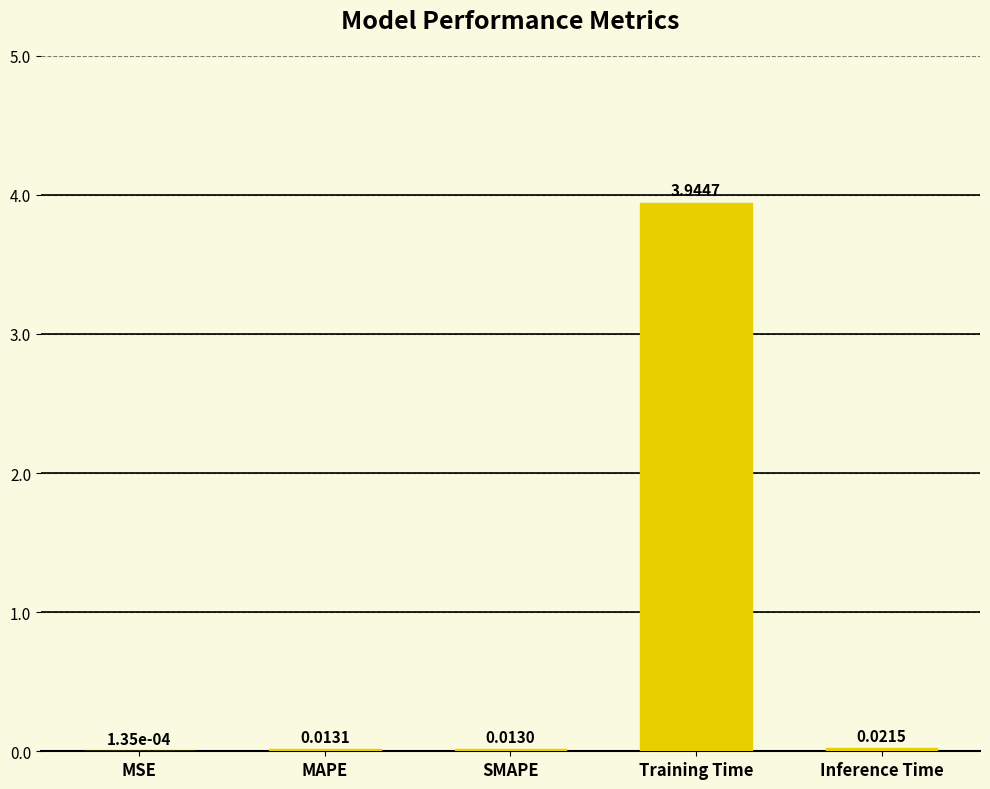

Which has a higher value, MSE or MAPE?

MAPE